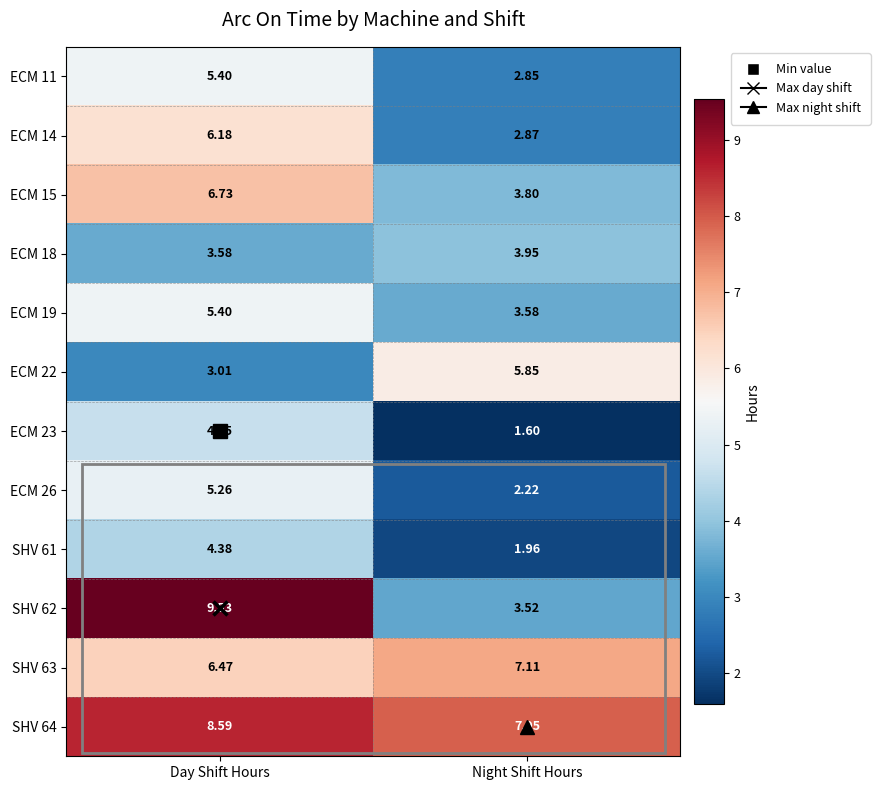

Is the value of ECM 15 at Day Shift Hours greater than the value of SHV 64 at Night Shift Hours?

No